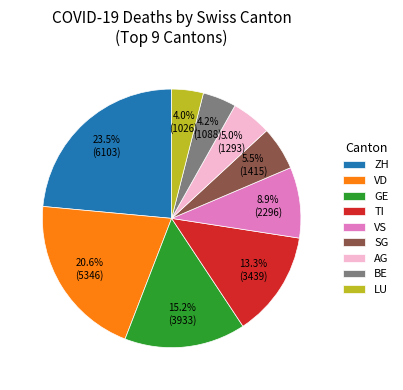

What is the ratio of the value at GE to the value at SG?

2.8